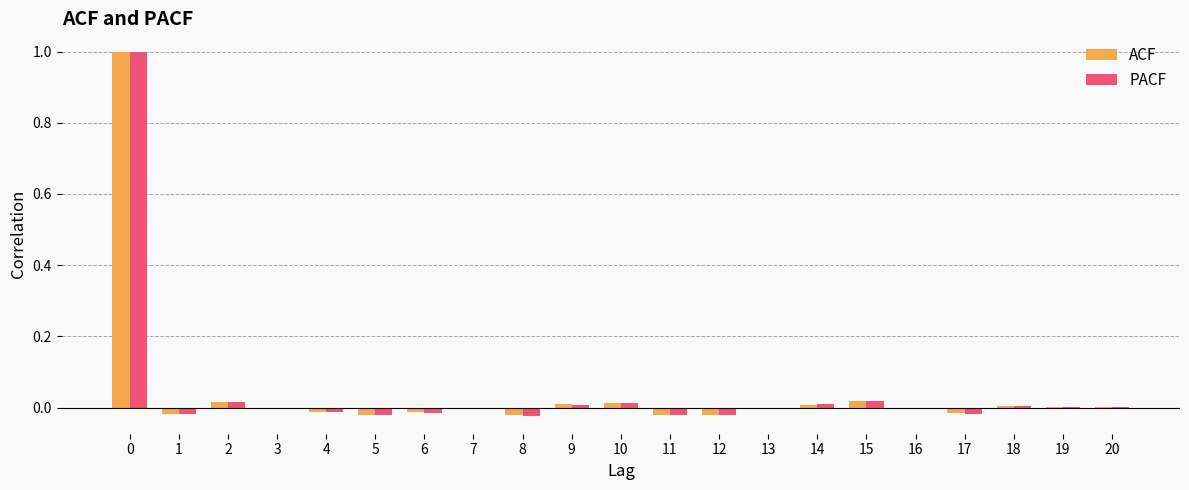

Is it true that ACF equals 0.0 at 19?

True